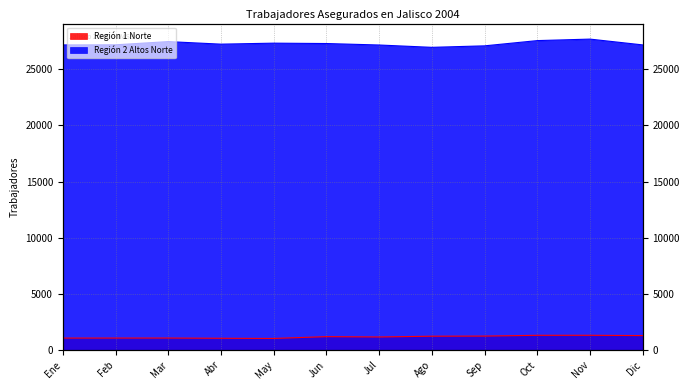

Where is the first local maximum for Región 2 Altos Norte?

Mar